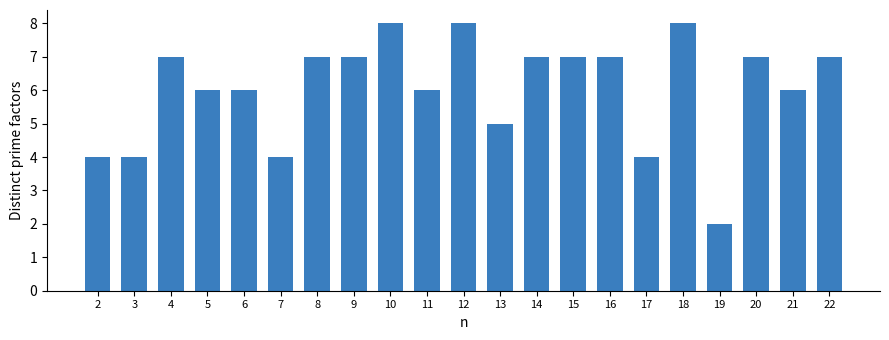

What is the approximate value at 12?

8